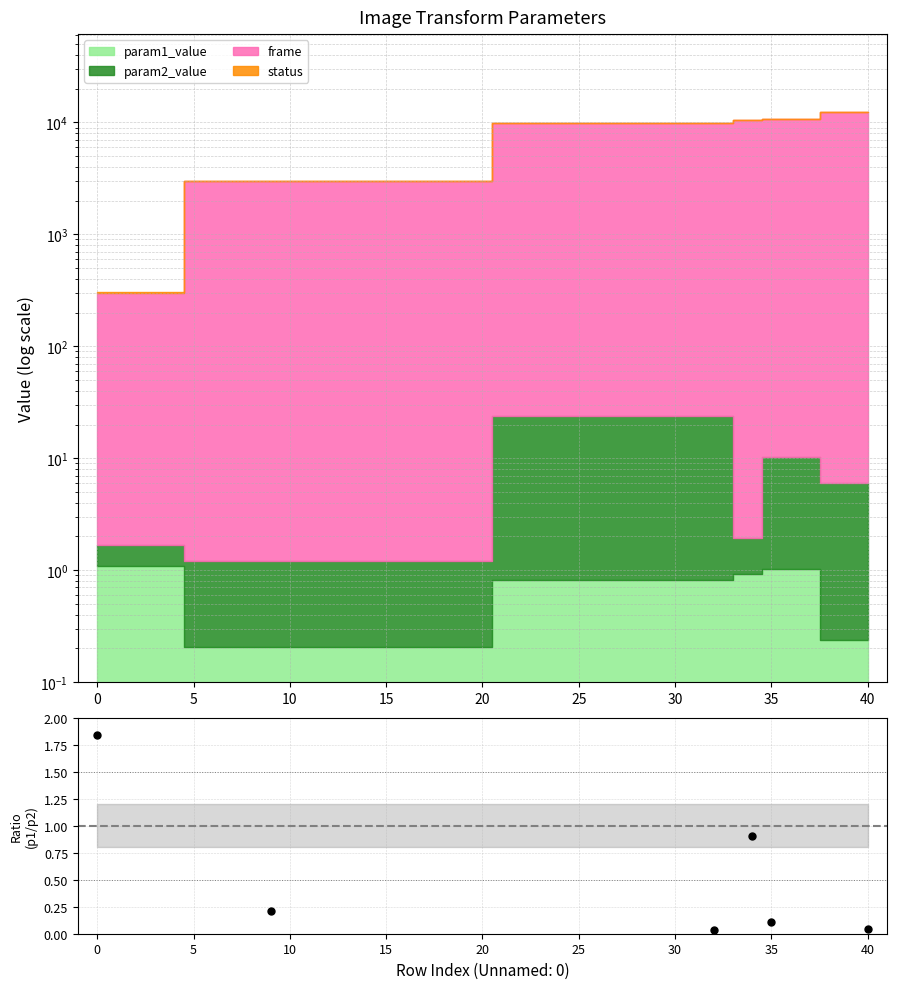

How many points are higher than both their immediate neighbors (excluding endpoints)?

1